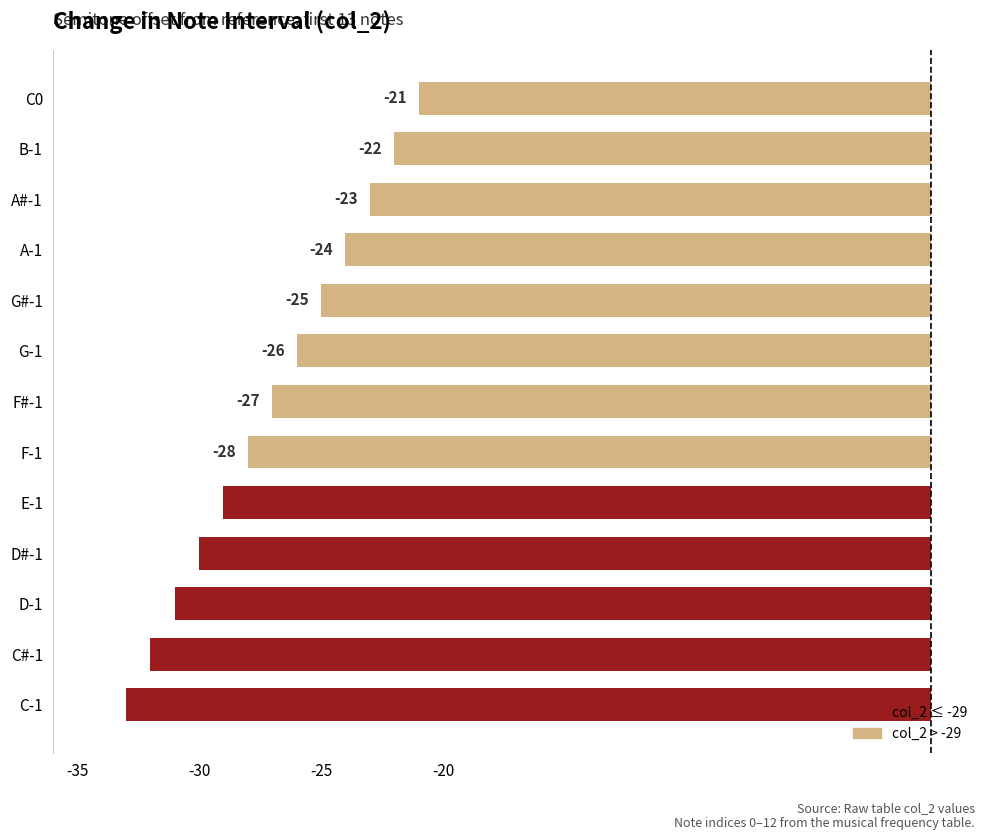

At which label is the value closest to -27?

F#-1